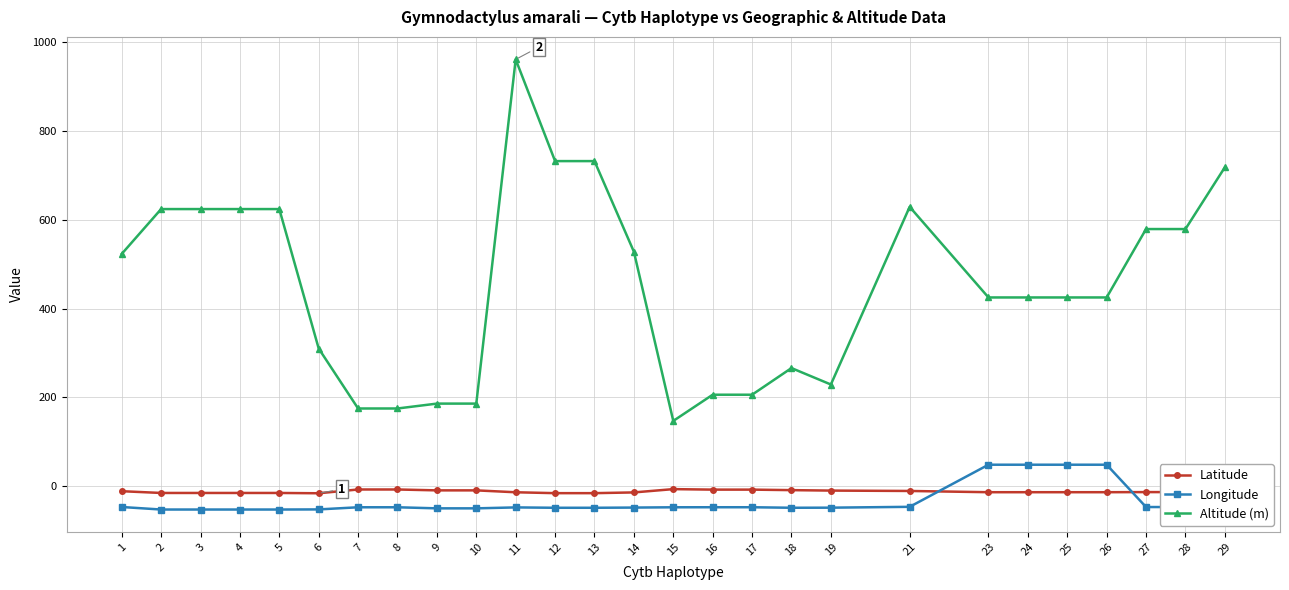

Which series has the widest spread of values?

Altitude (m)